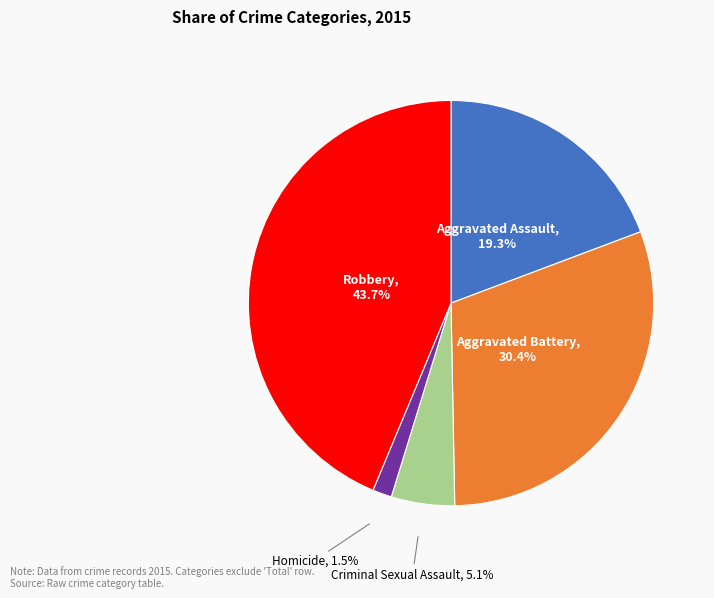

Does Homicide account for over 50% of the chart?

No